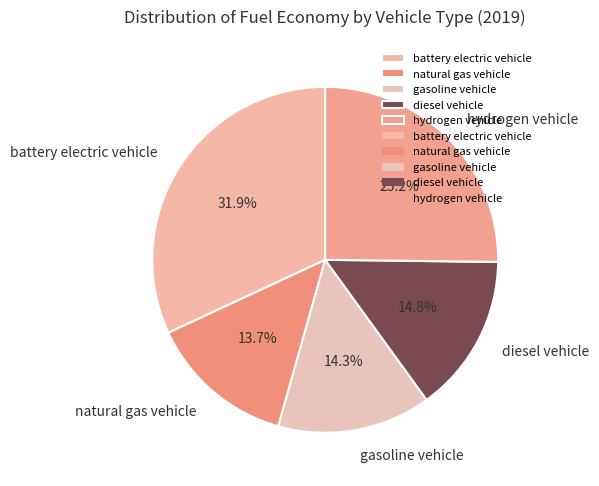

Is battery electric vehicle the majority of the pie?

No